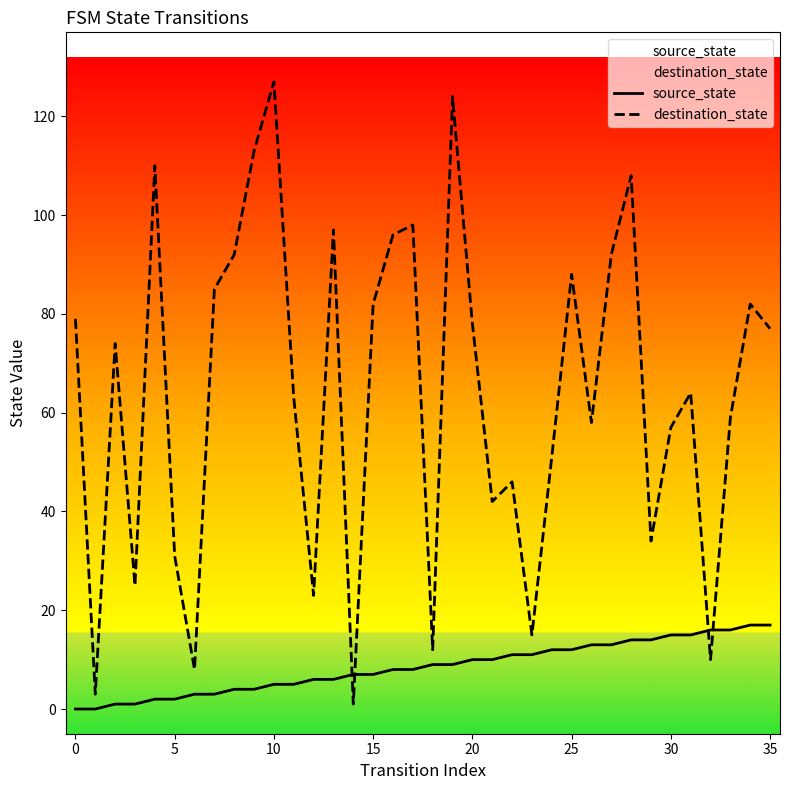

What is the highest value of the destination_state series?

127